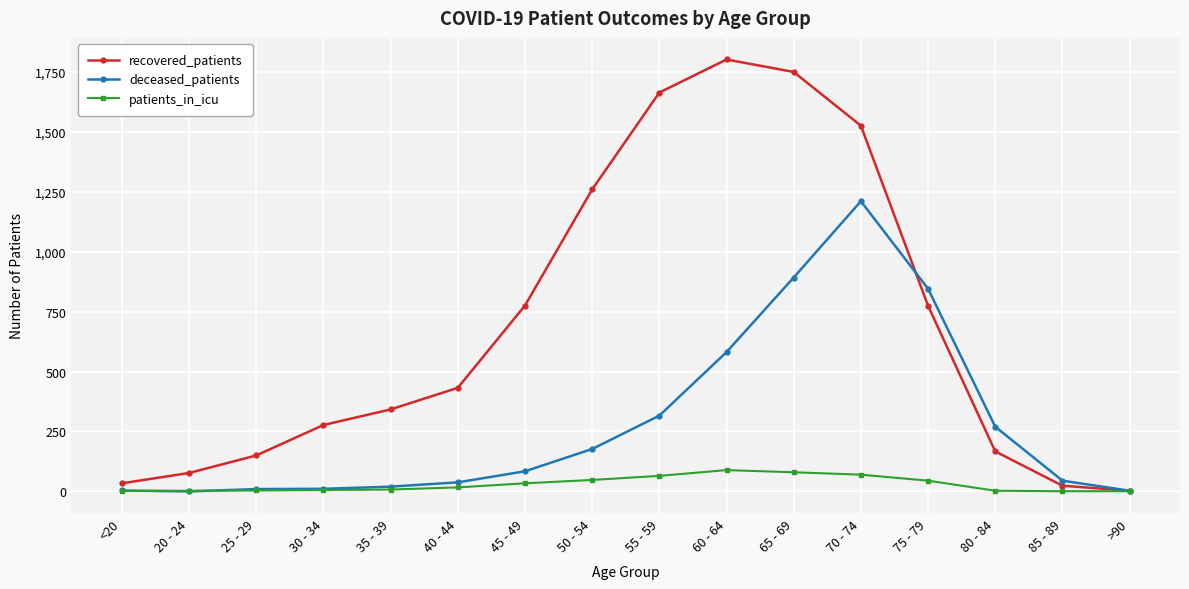

What is the greatest value displayed?

1801